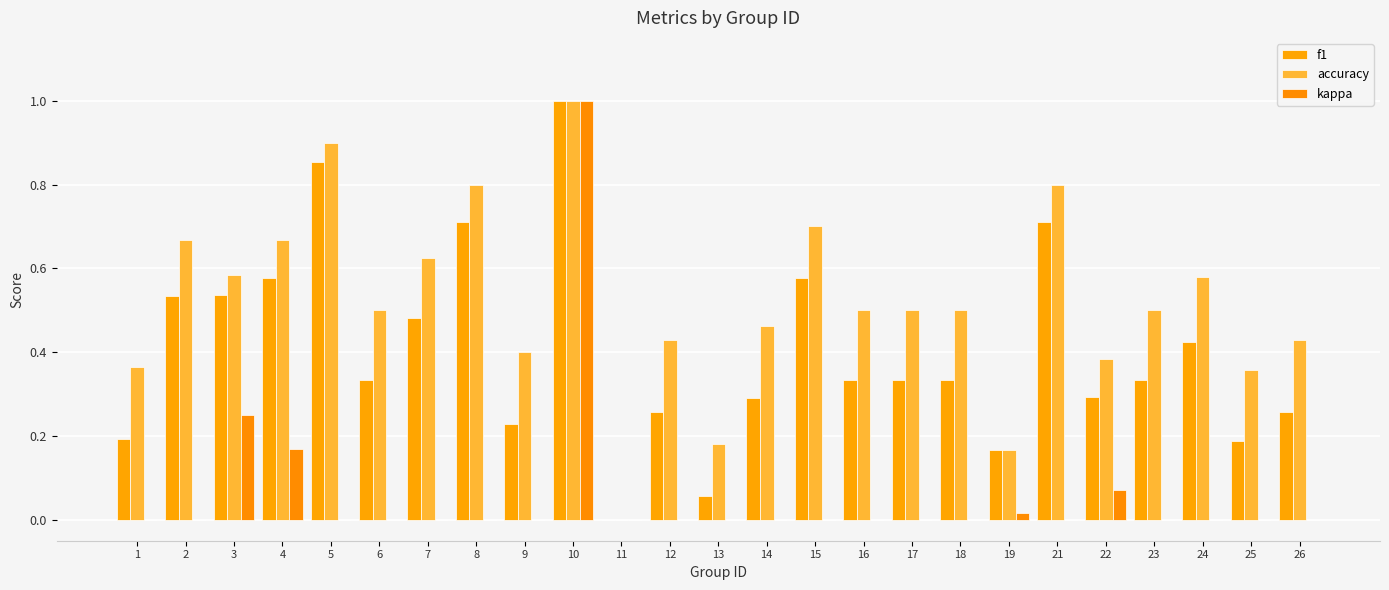

What are all the series names shown in the legend?

f1, accuracy, kappa